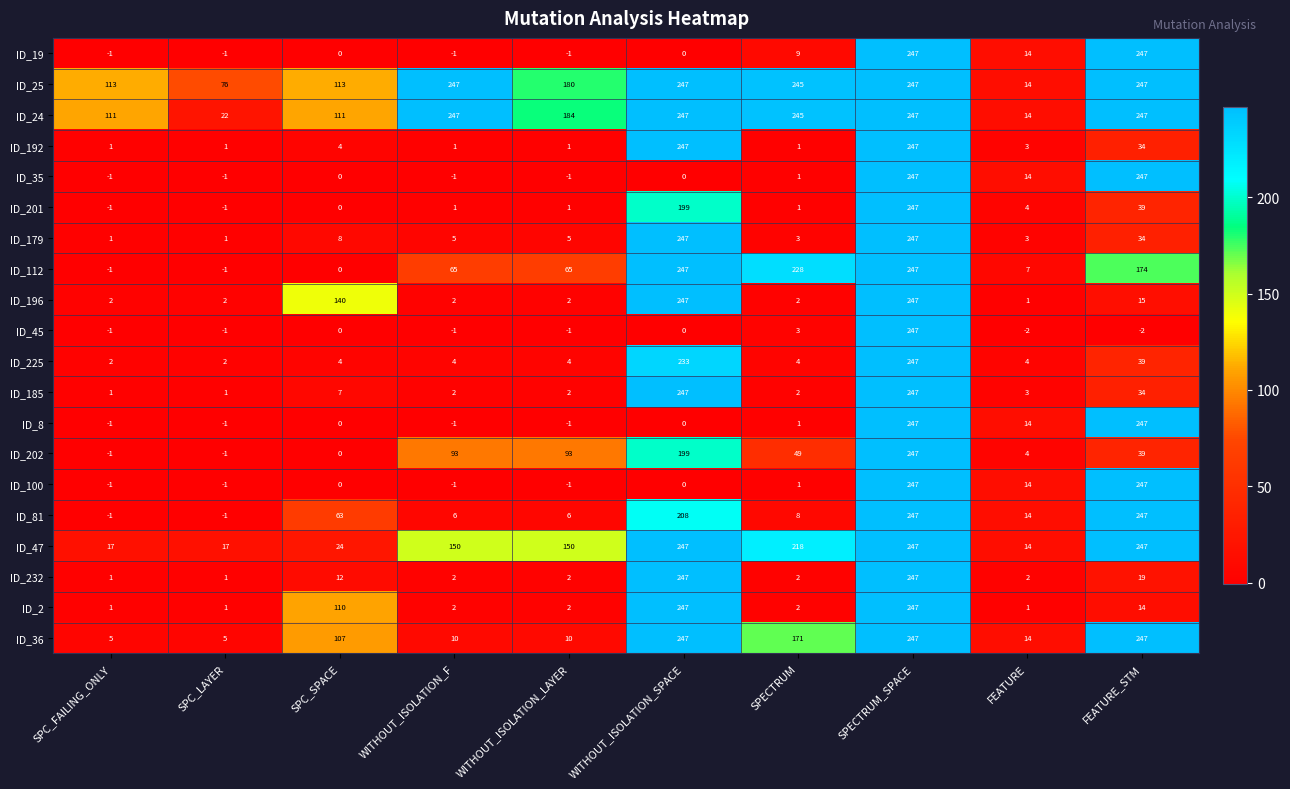

What is the highest value of the ID_81 series?

247